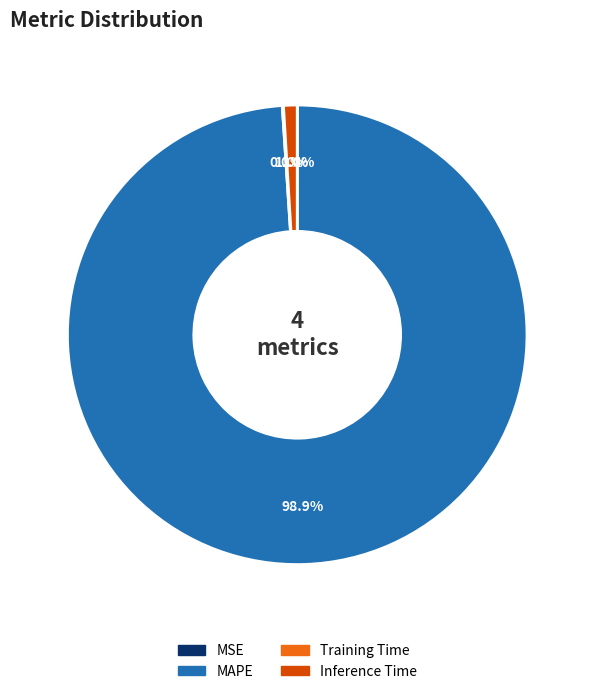

Is there any slice that represents more than half of the pie?

Yes